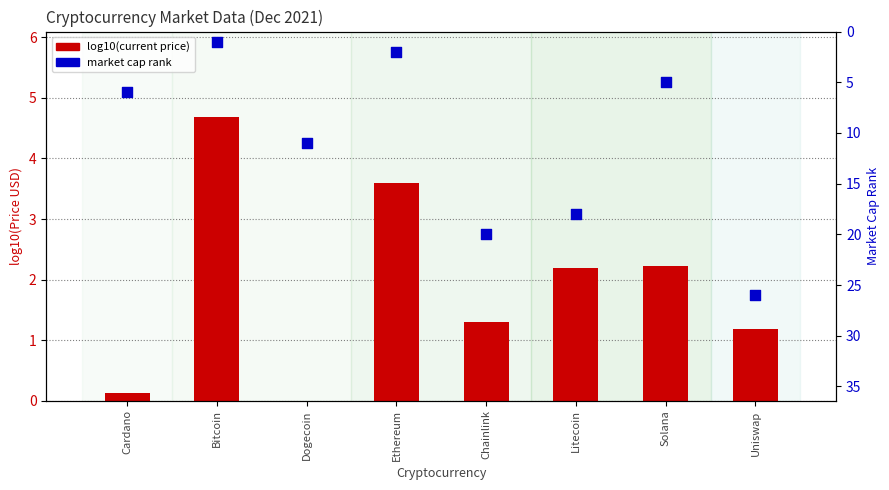

What is the total value across all series at Ethereum?

5.6